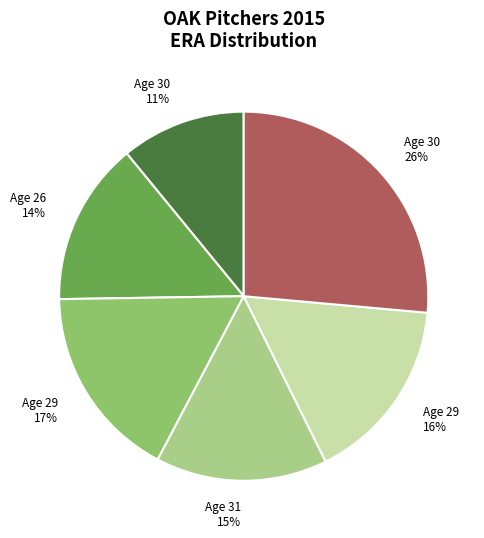

Does any single category account for the majority?

No